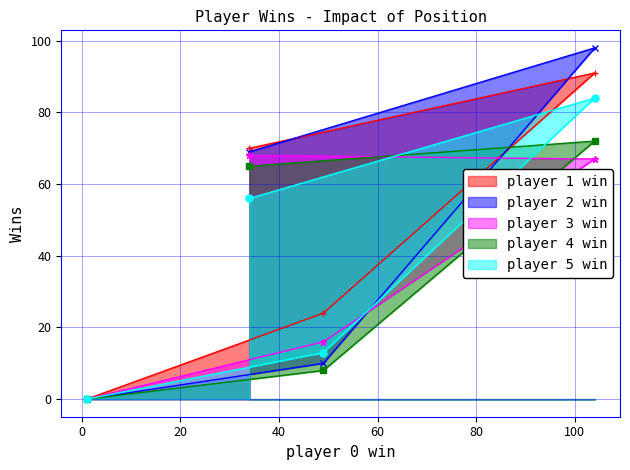

What is the average value of the player 2 win series?

44